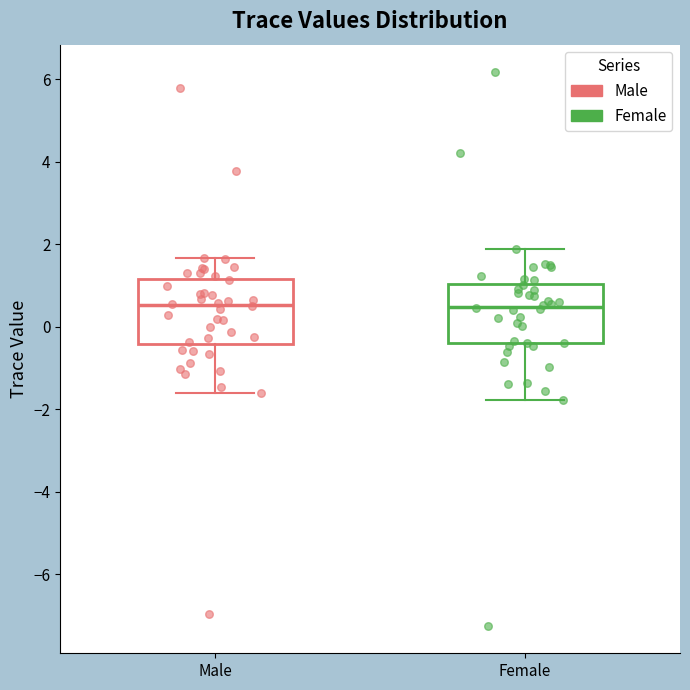

Where does the median line of the box for Female sit on the y-axis? The values are not printed on the chart, so give them approximately, as read against the axis.

0.4